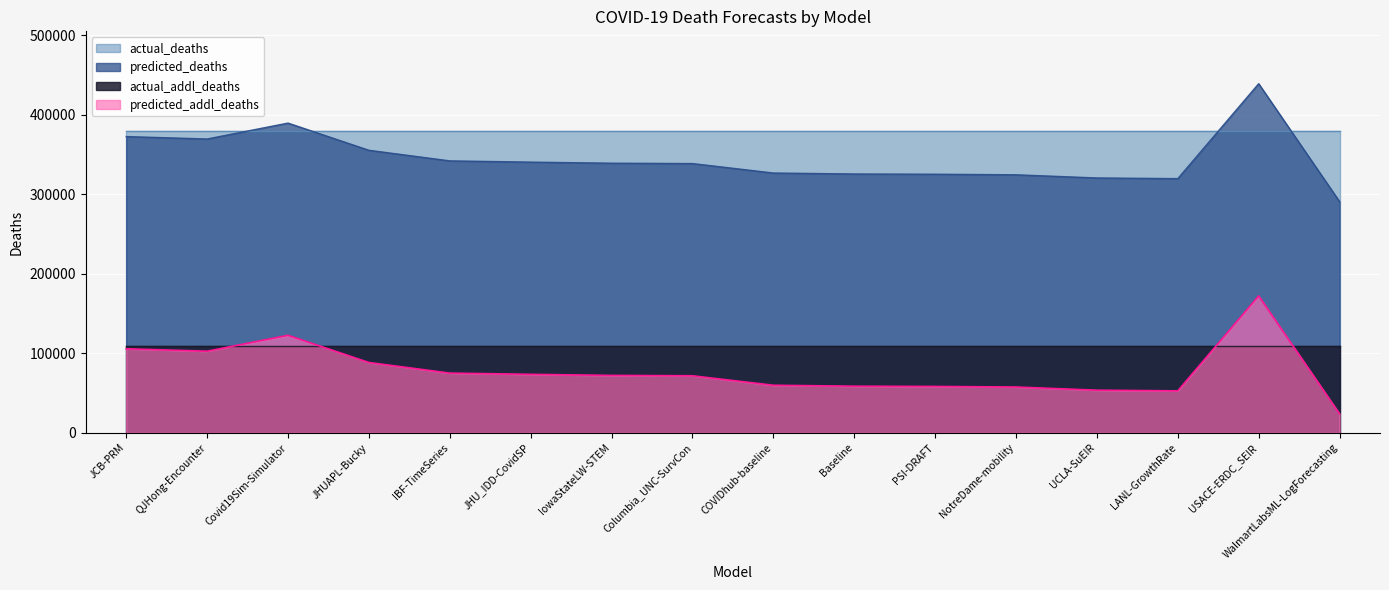

Count the number of categories in the chart.

16